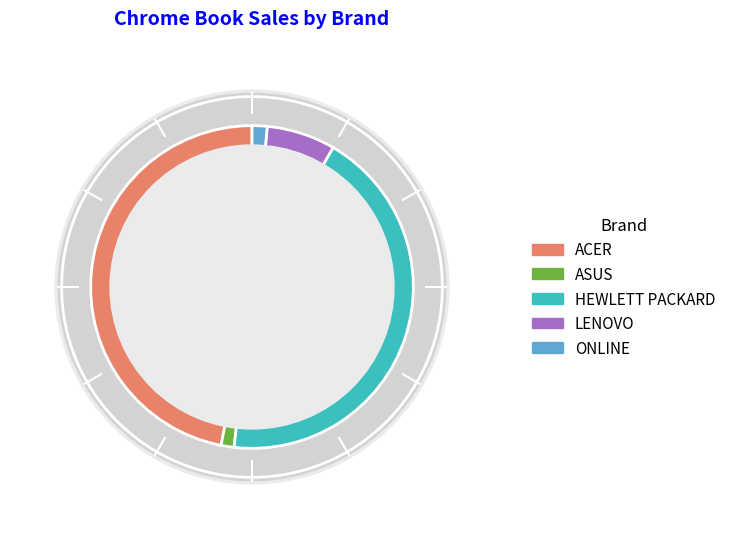

Approximately how many times larger is the value at HEWLETT PACKARD compared to ACER?

0.9